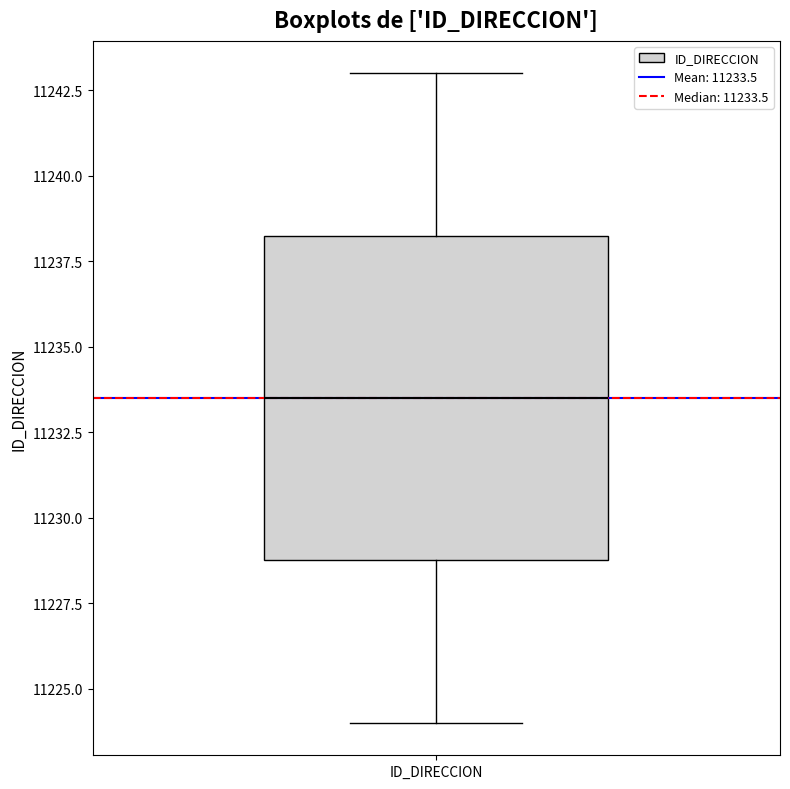

Transcribe this box plot: give where the median line is, the range the box spans, and where the two whiskers end, as read against the y-axis. The values are not printed on the chart, so give them approximately, as read against the axis.

median 11233.5, box 11229.0 to 11238.5, whiskers 11224.0 to 11243.0